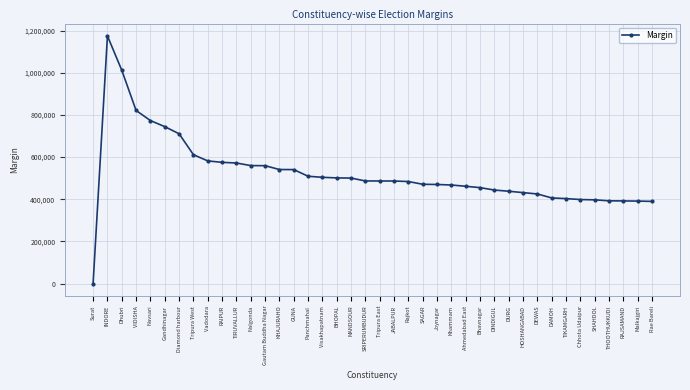

At which category does the chart reach its peak across all series?

INDORE